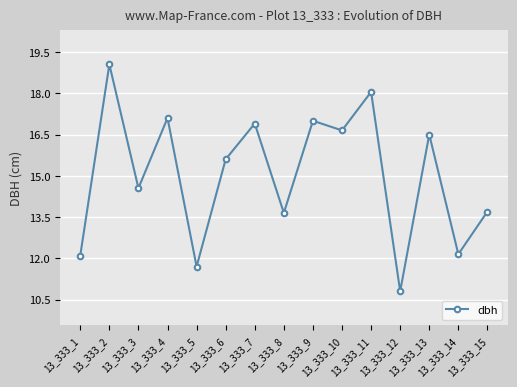

What is the minimum value shown in the chart?

10.8